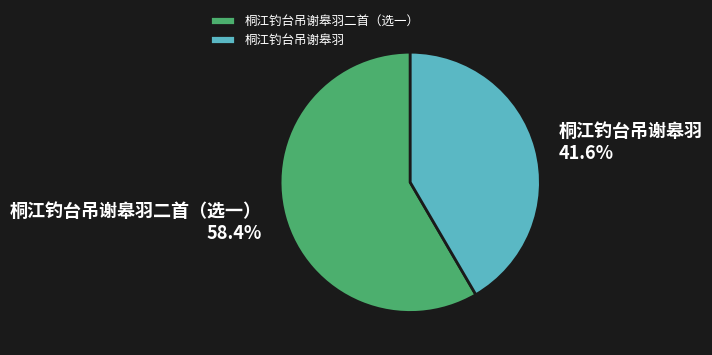

Is there a majority slice in this chart?

Yes